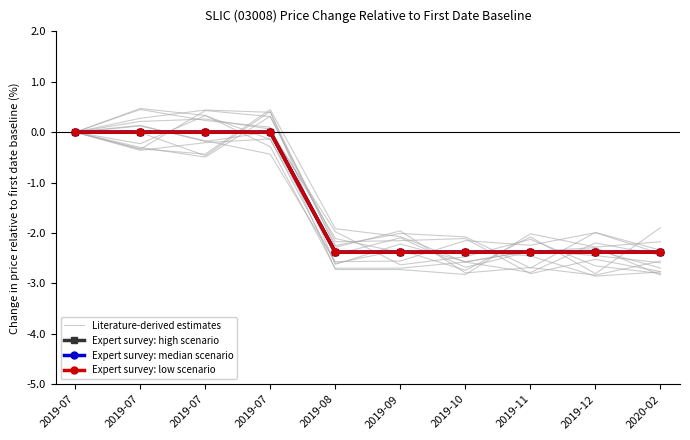

What is the spread (max minus min) of values at 2019-10?

0.4